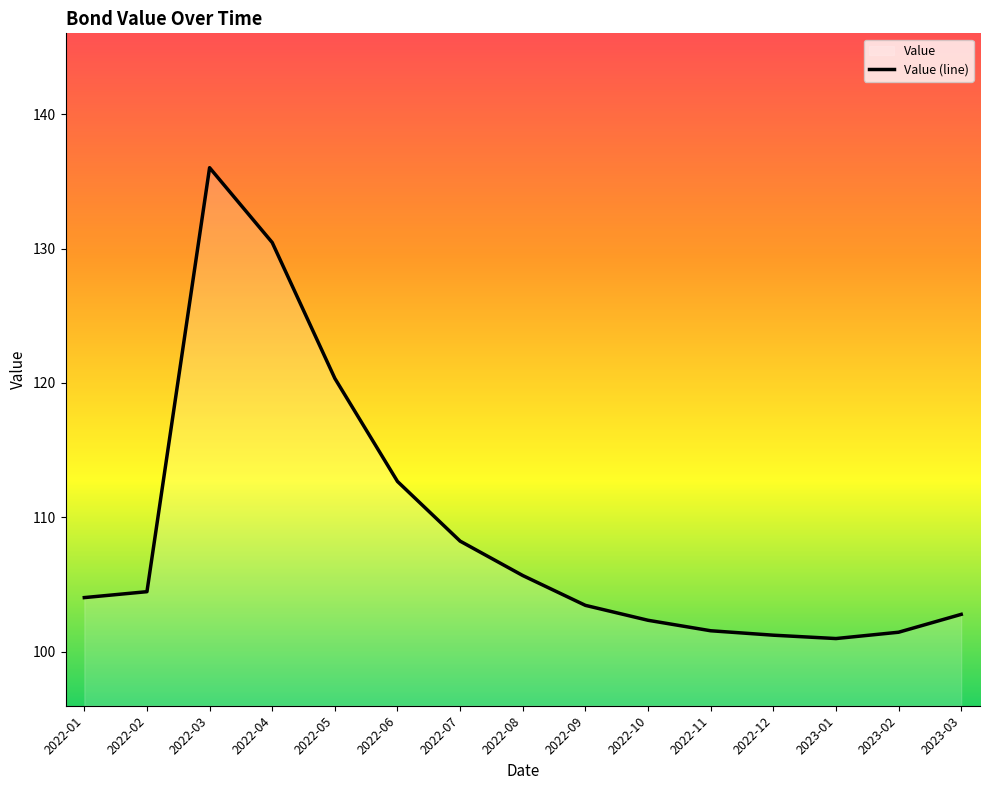

Which label corresponds to the largest value in the chart?

2022-03